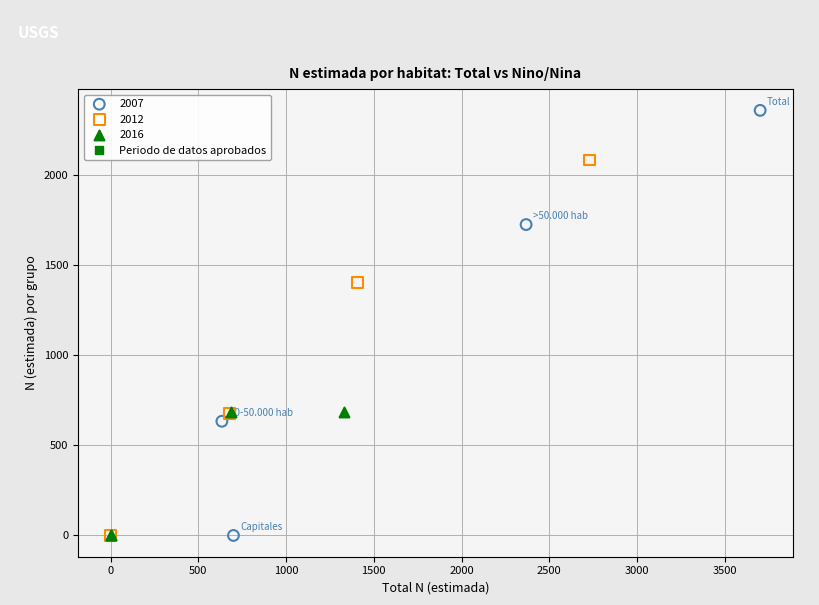

Which series reaches the maximum Y coordinate?

2007